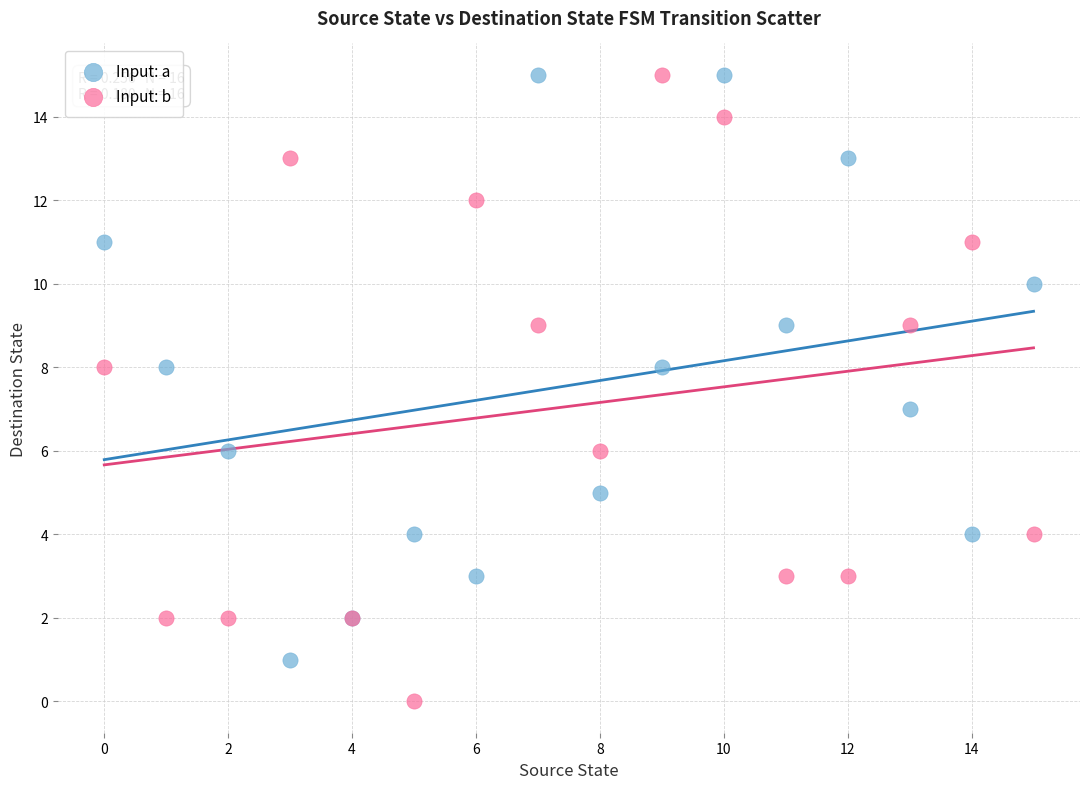

Which series reaches the minimum Y coordinate?

Input: b